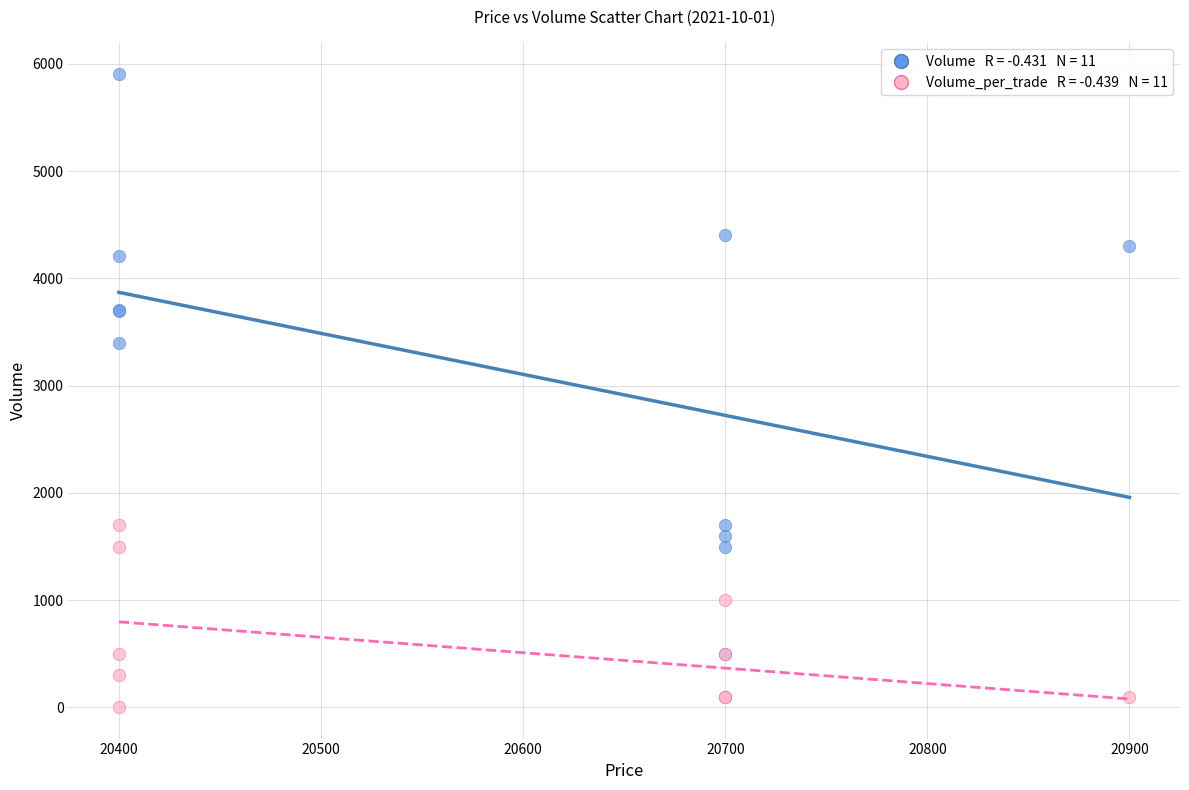

Across all series, what Y value is closest to 2955?

3400